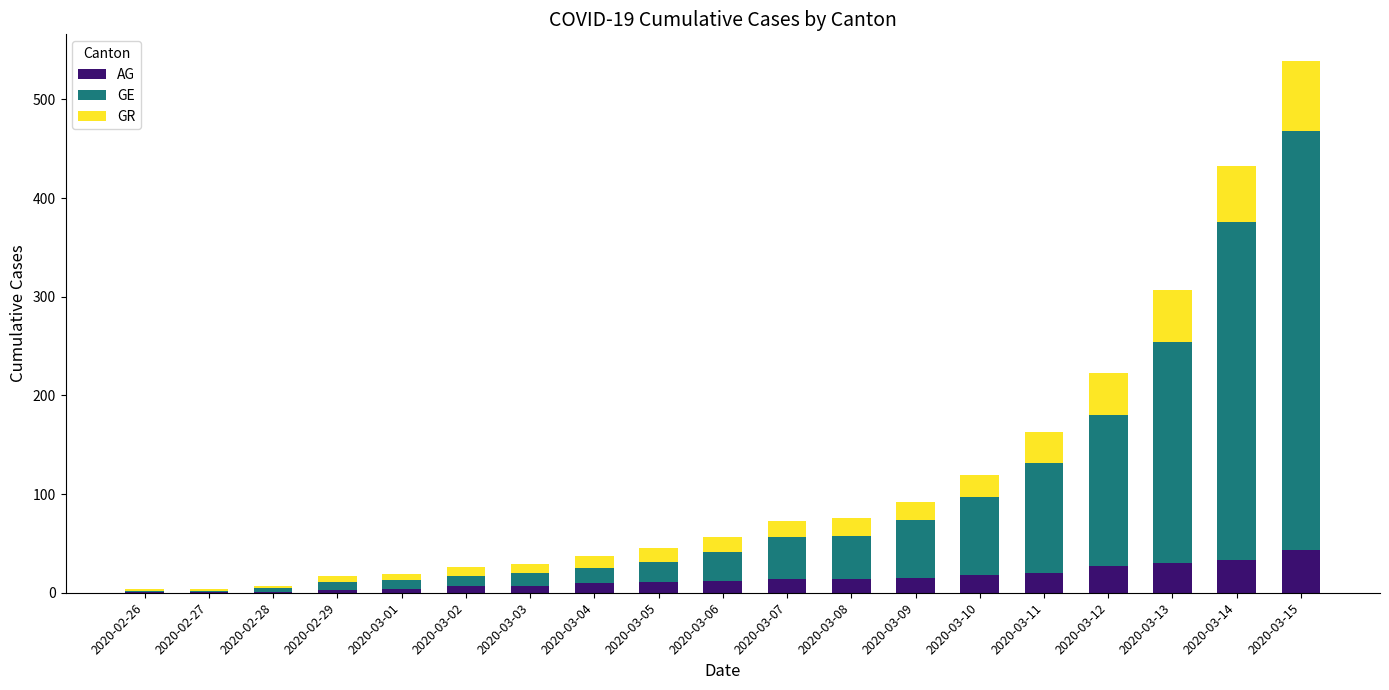

True or false: AG has a value of 43 at 2020-03-15.

True